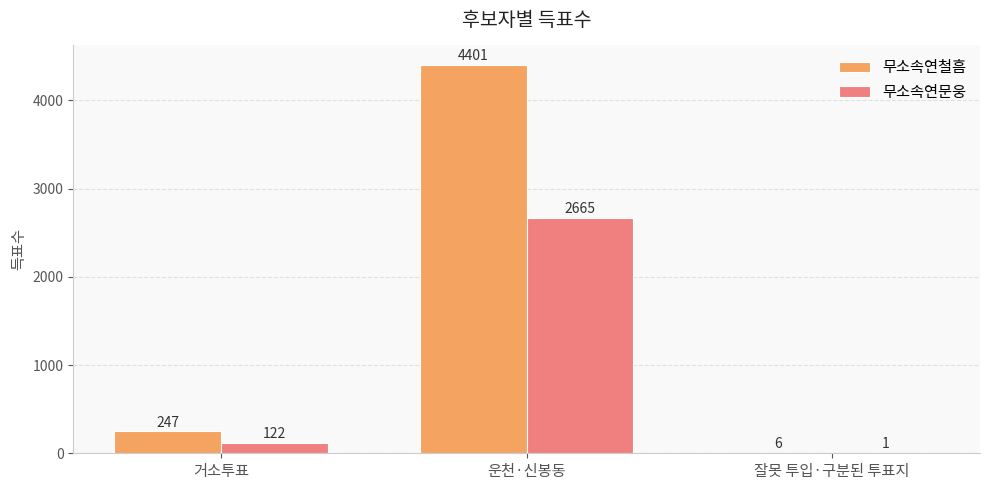

What is the sum of the 무소속연문웅 values at 잘못 투입·구분된 투표지 and 운천·신봉동?

2666